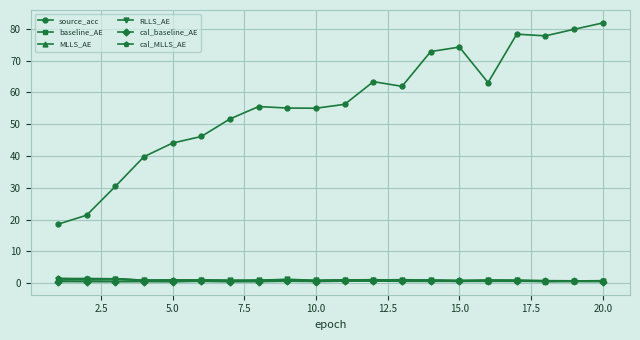

True or false: MLLS_AE has more than 2 interior local peaks.

True